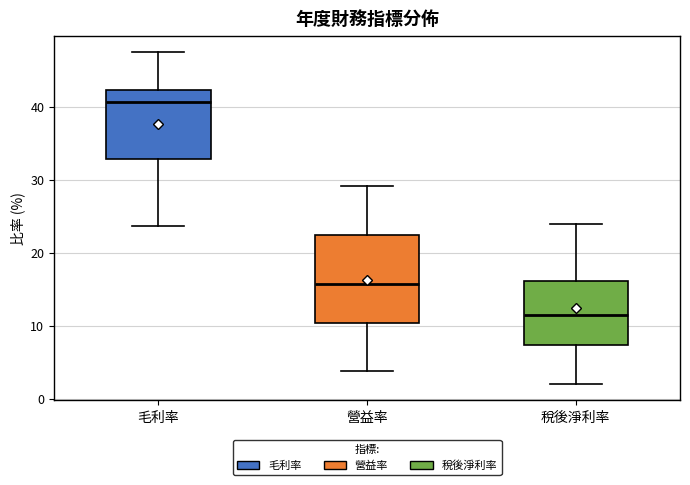

Which box is the tallest, from its lower edge to its upper edge?

營益率